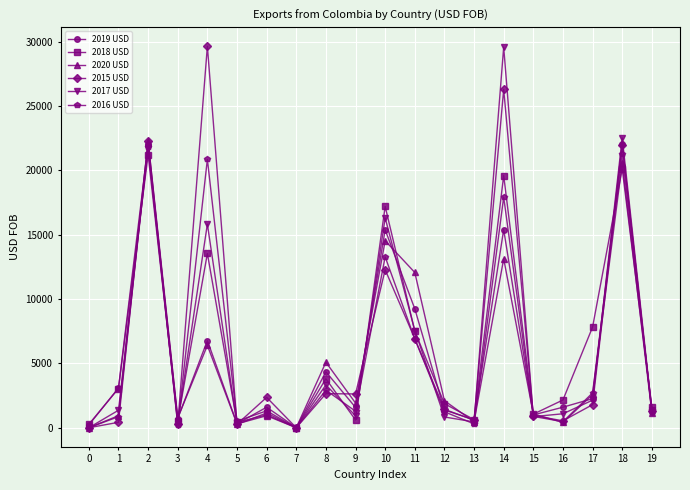

What are all the series names shown in the legend?

2019 USD, 2018 USD, 2020 USD, 2015 USD, 2017 USD, 2016 USD